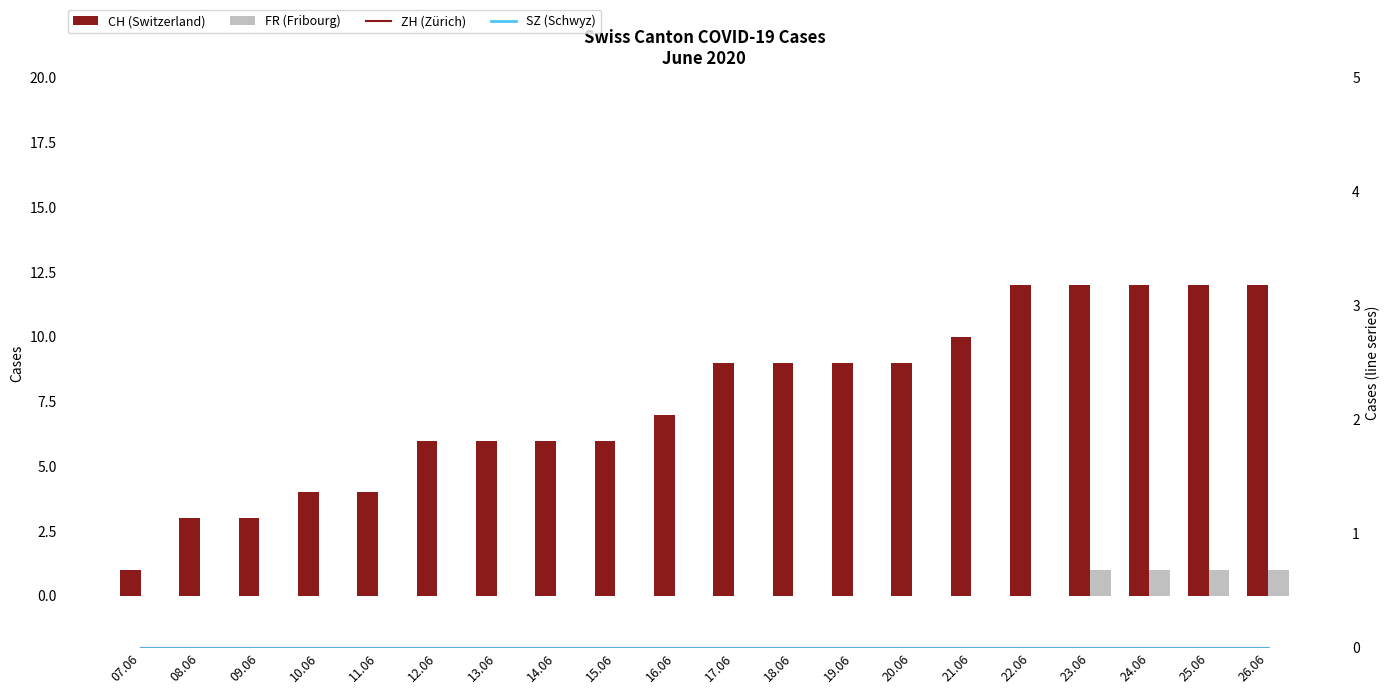

True or false: SZ (Schwyz) has a value of 0 at 11.06.

True